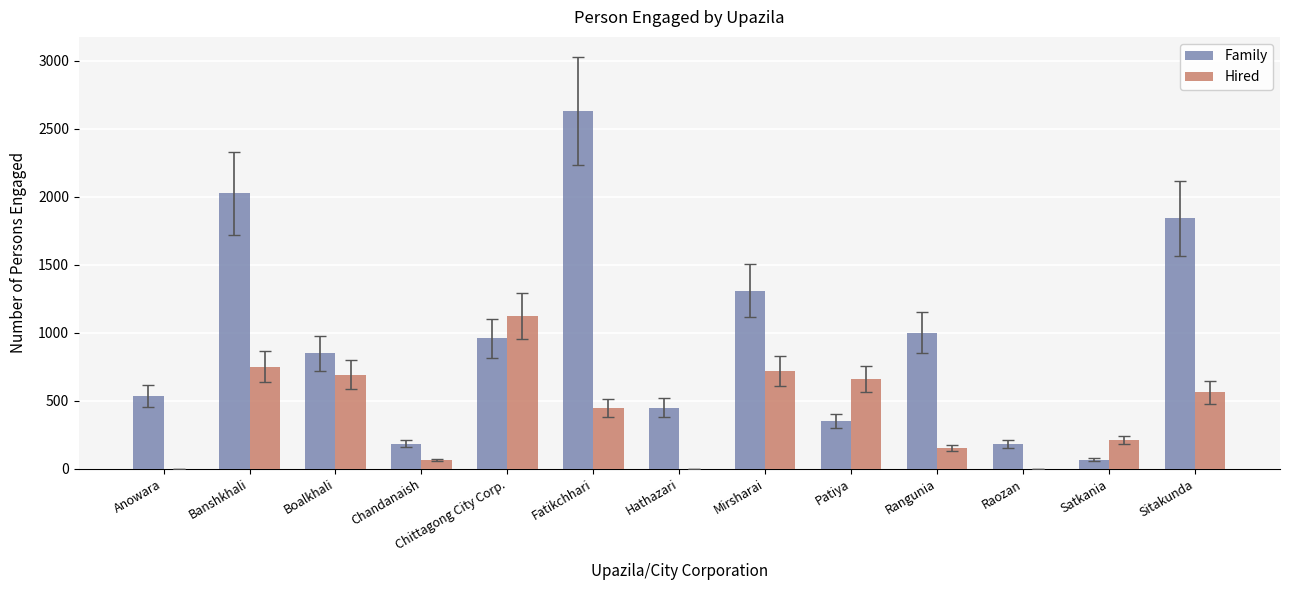

What is the sum of all Hired values?

5376